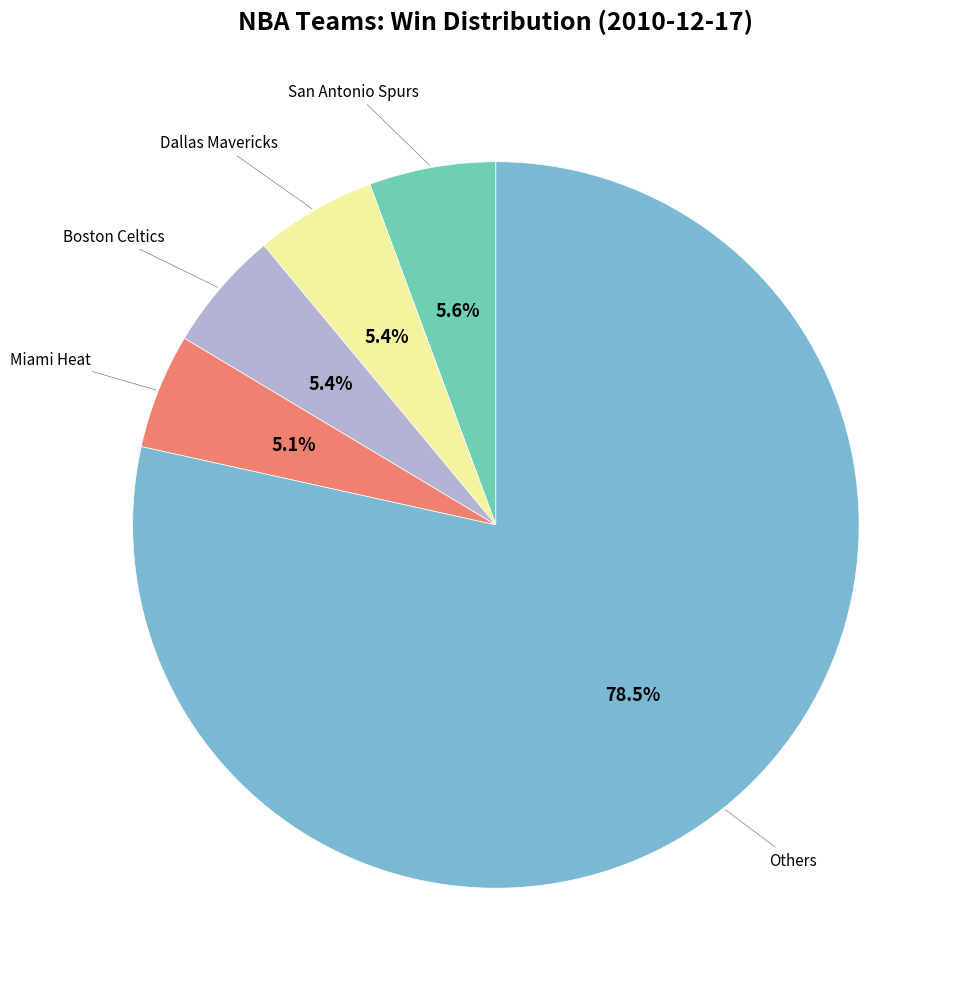

Is there a majority slice in this chart?

Yes